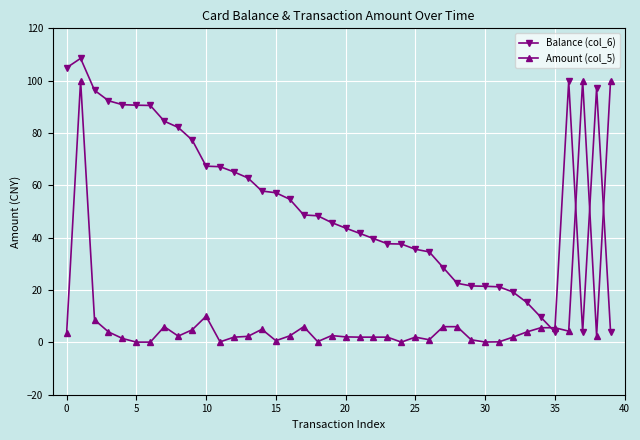

At how many categories does at least one series exceed 17?

37